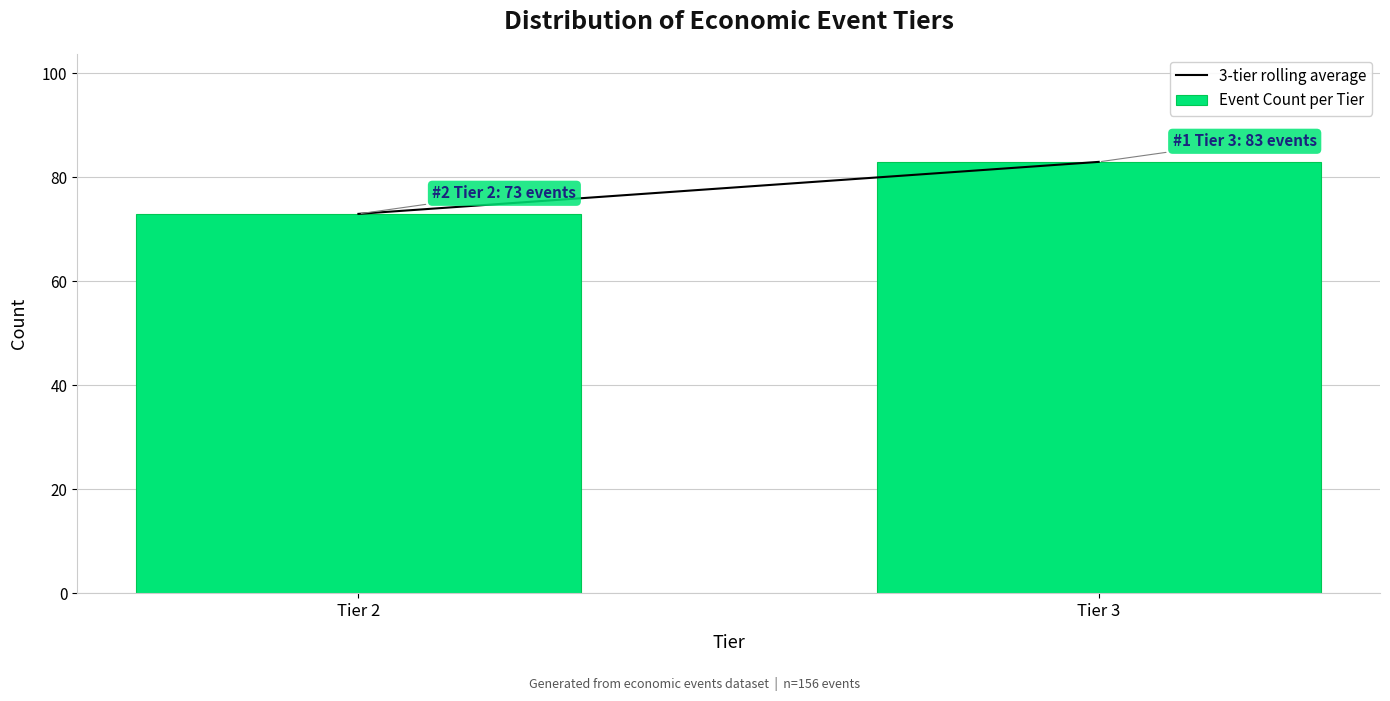

Reading left to right, extract all data points from this chart.

73	83